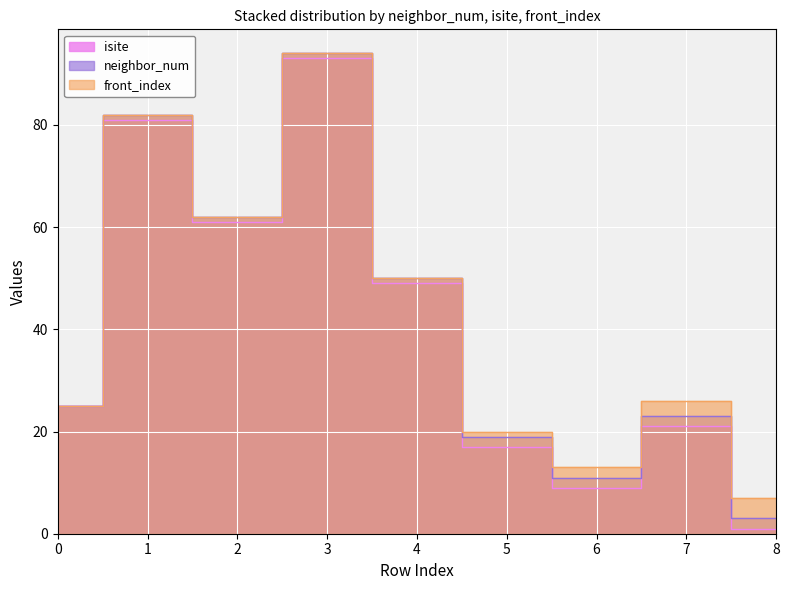

Between 0 and 7, which series saw the biggest shift?

isite